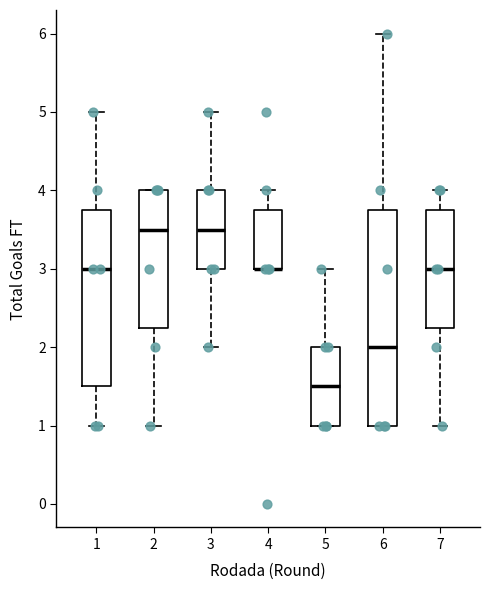

Comparing the boxes themselves (not the whiskers), which one is the tallest?

6